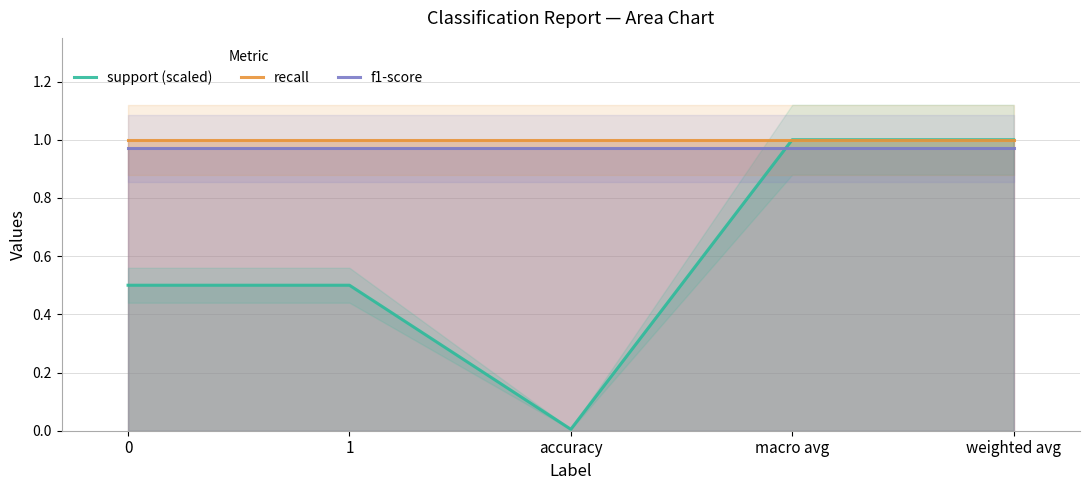

Reading right to left, transcribe all the data shown in this chart.

support (scaled): weighted avg=1.0	macro avg=1.0	accuracy=0.0	1=0.5	0=0.5
recall: weighted avg=1.0	macro avg=1.0	accuracy=1.0	1=1.0	0=1.0
f1-score: weighted avg=1.0	macro avg=1.0	accuracy=1.0	1=1.0	0=1.0